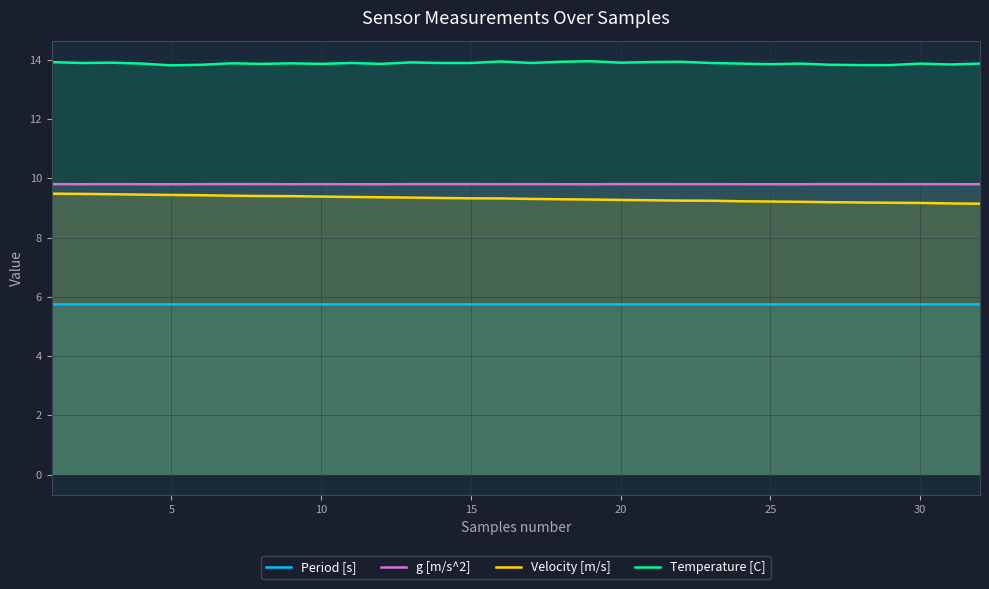

How many data points does each series have?

32